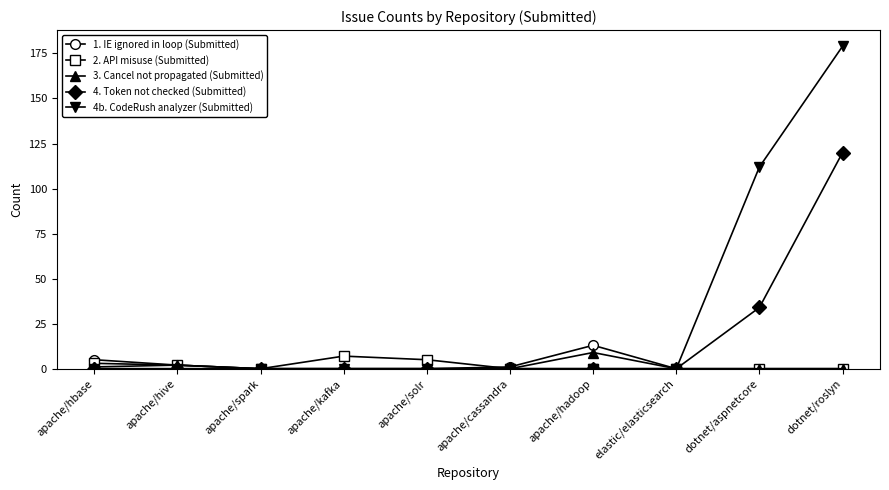

Is the value of 1. IE ignored in loop (Submitted) at apache/solr greater than the value of 4. Token not checked (Submitted) at dotnet/aspnetcore?

No